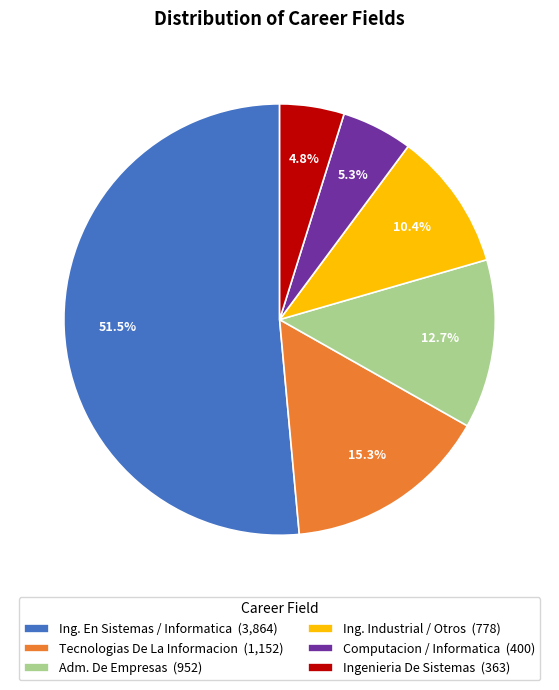

Which has a higher value, Adm. De Empresas or Ing. Industrial / Otros?

Adm. De Empresas